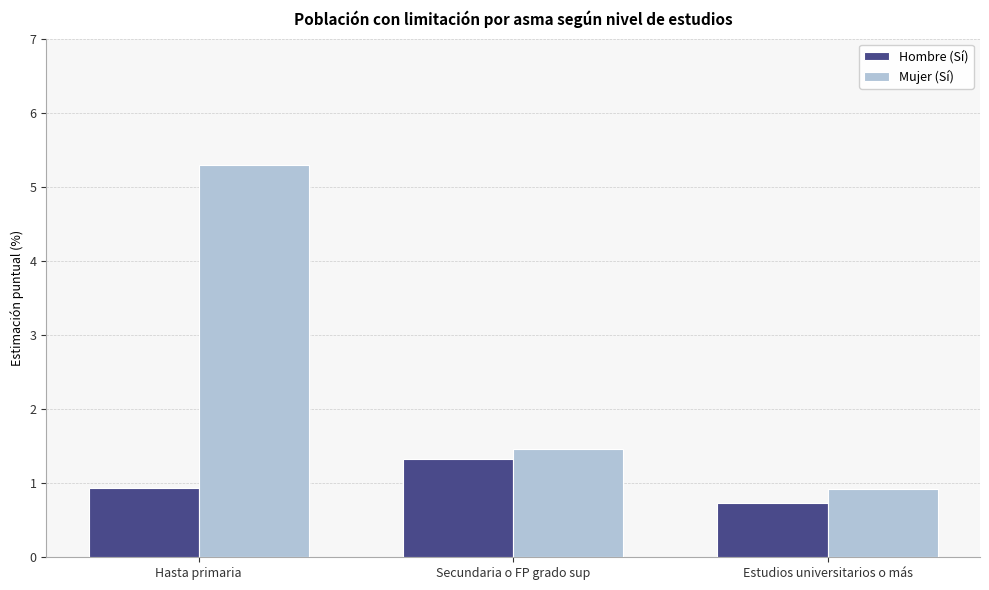

What position from the left is Secundaria o FP grado sup?

2